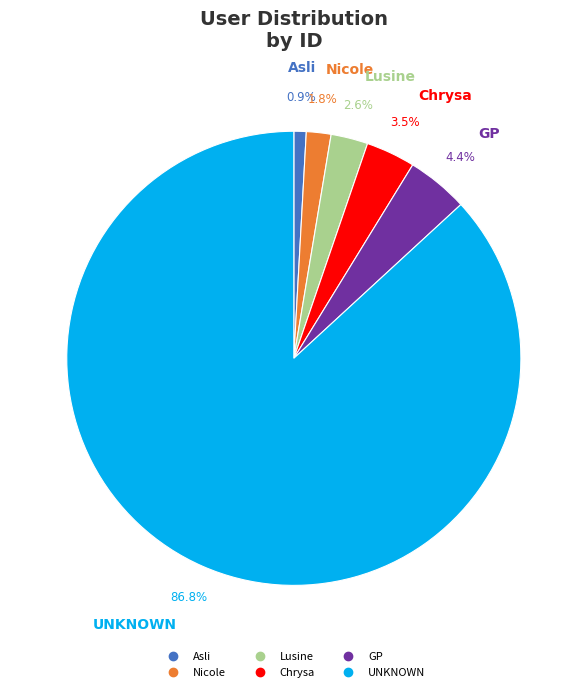

How many segments does this pie chart have?

6